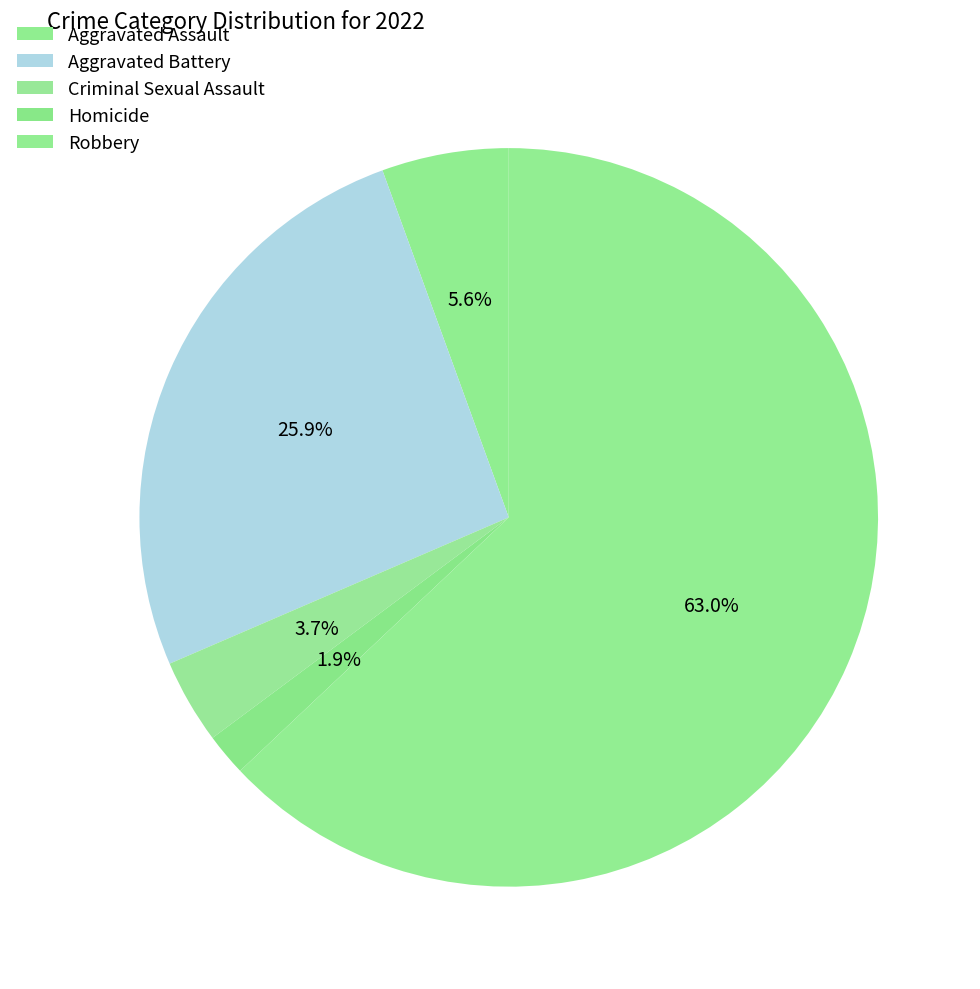

True or false: Homicide accounts for 2% of the total.

True